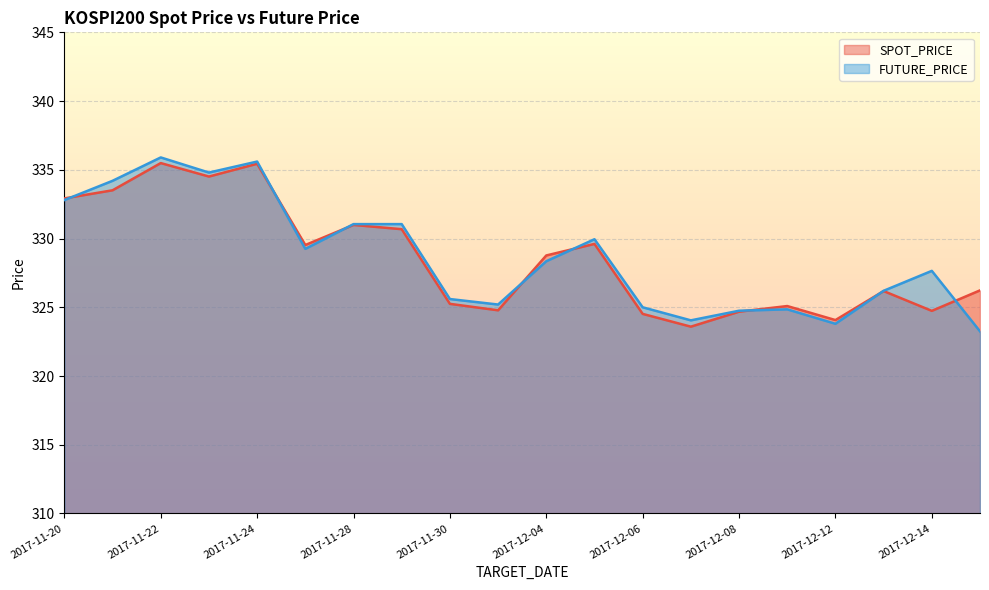

Which has a higher value, 2017-11-21 or 2017-12-14?

2017-11-21